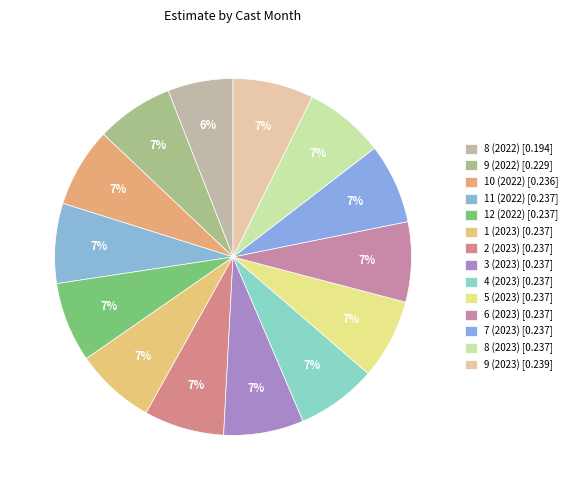

What is the total percentage of 3 (2023) and 4 (2023)?

14.5%